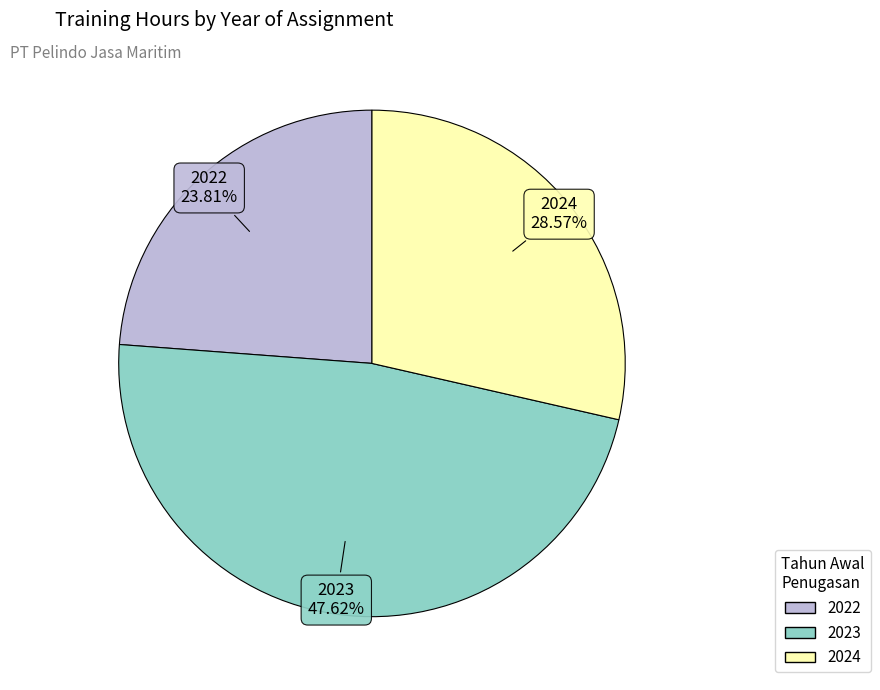

Does any single category account for the majority?

No